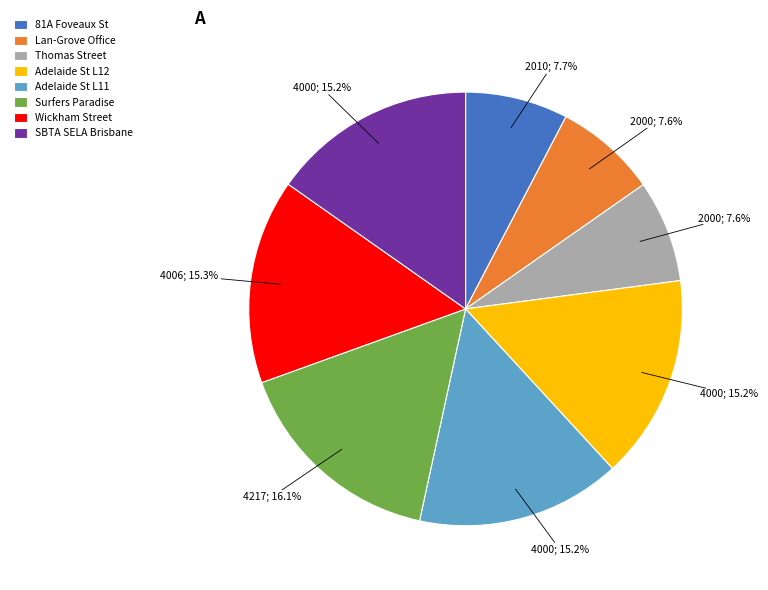

What is the largest slice in the pie chart?

Surfers Paradise